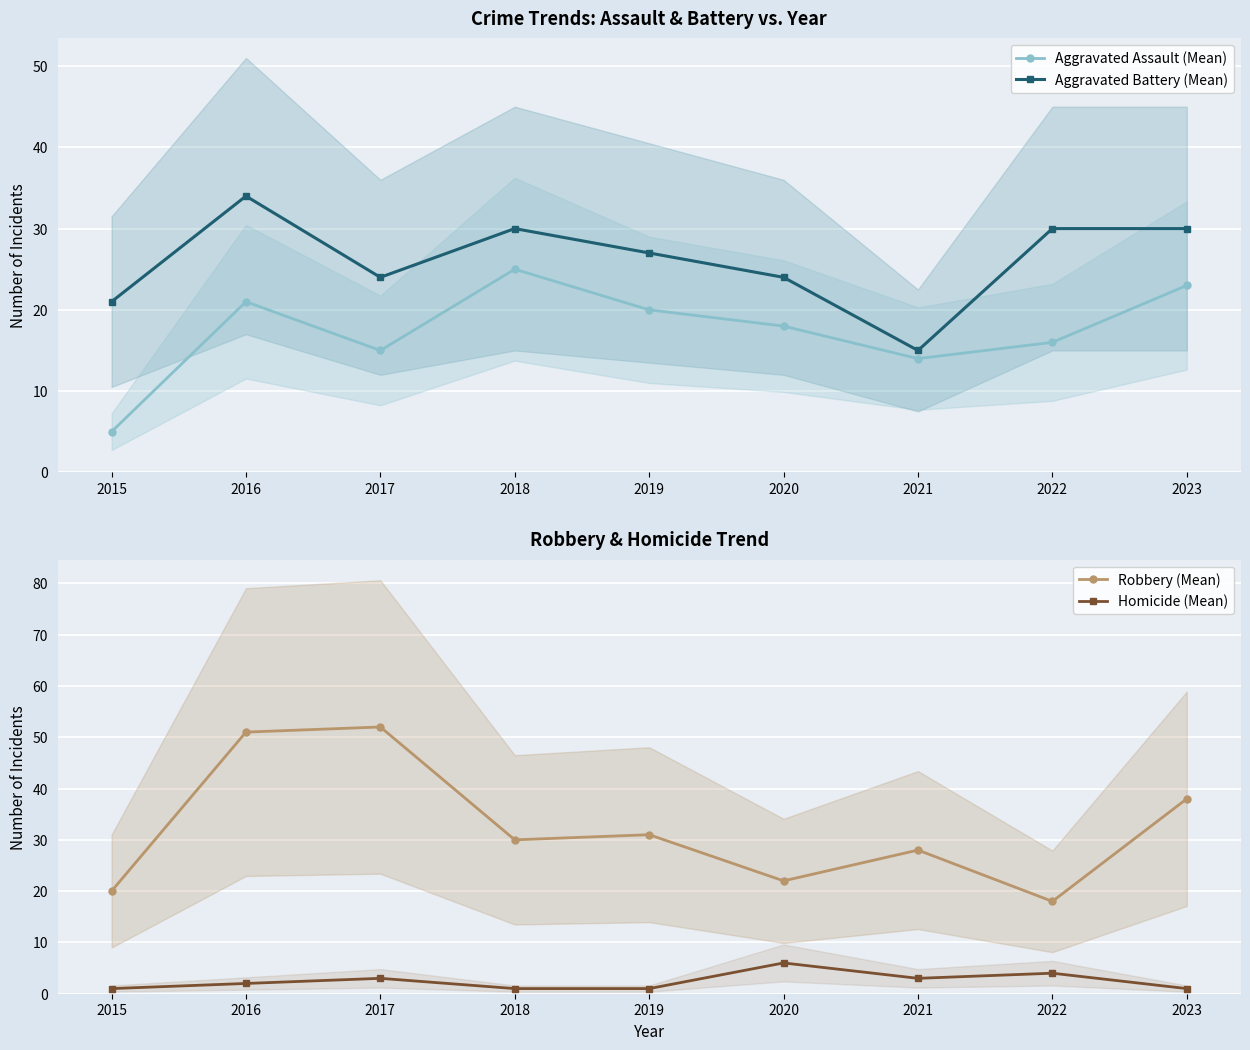

Reading left to right, transcribe all the data shown in this chart.

Aggravated Assault (Mean): 5	21	15	25	20	18	14	16	23
Aggravated Battery (Mean): 21	34	24	30	27	24	15	30	30
Robbery (Mean): 20	51	52	30	31	22	28	18	38
Homicide (Mean): 1	2	3	1	1	6	3	4	1